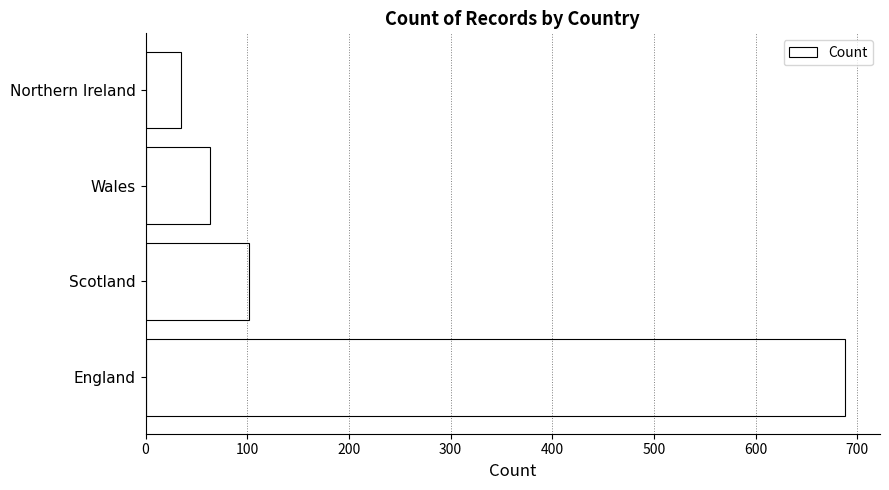

Are the bars horizontal?

Yes